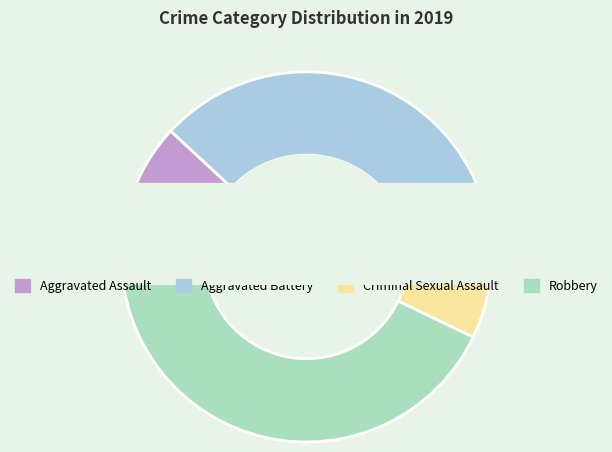

The Aggravated Battery slice represents 31% of the pie. True or false?

False